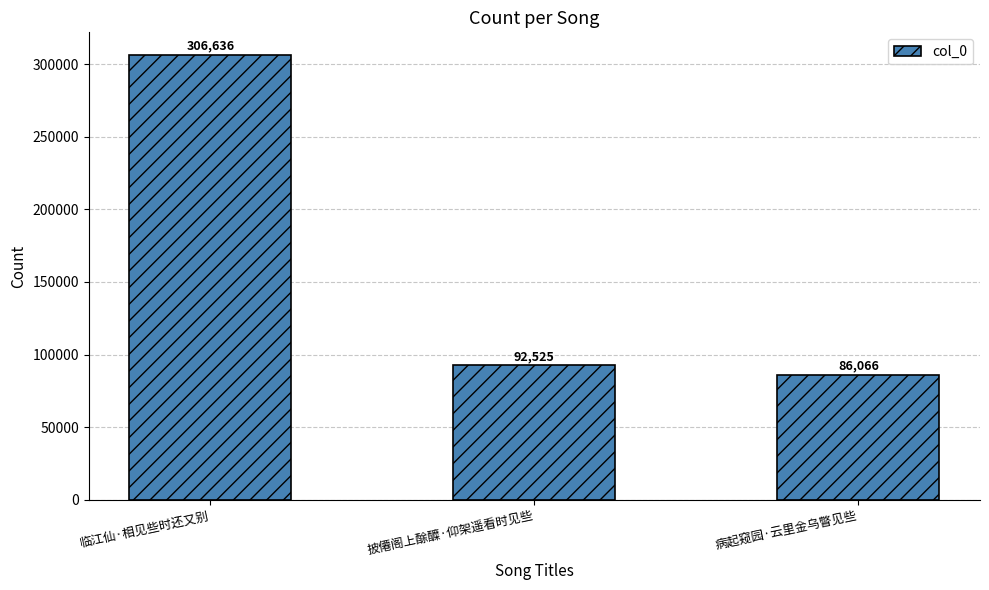

List the labels in order of value, smallest first.

病起窥园·云里金乌瞥见些, 披僊阁上酴醾·仰架遥看时见些, 临江仙·相见些时还又别